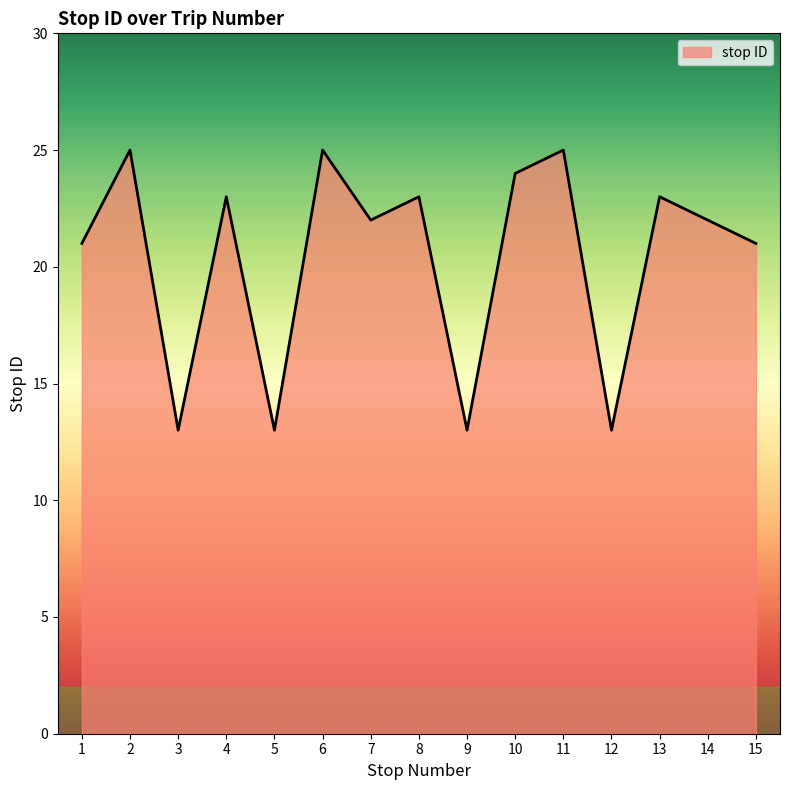

Does the chart have visible grid lines?

No